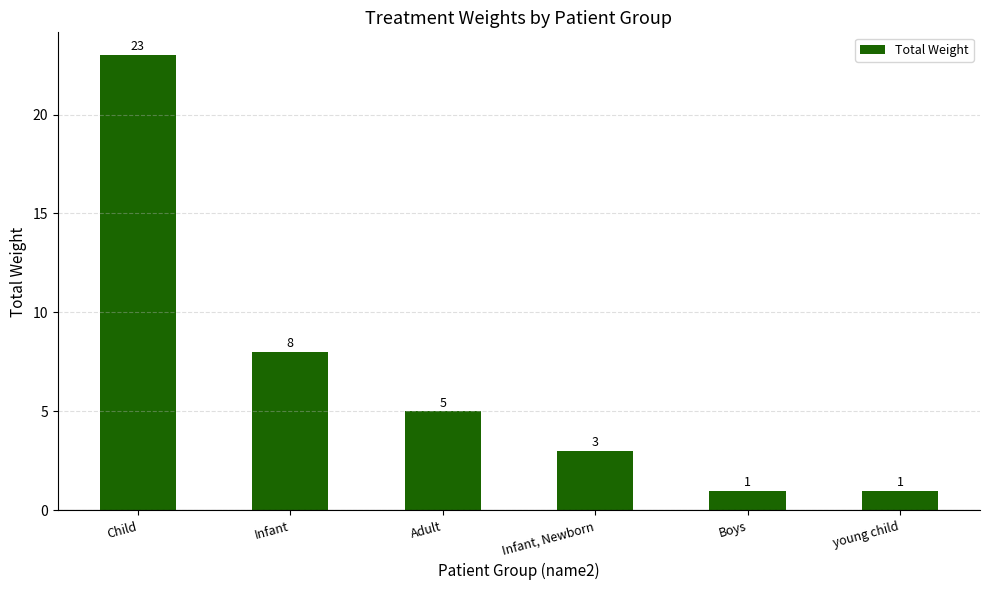

What is the ratio of the value at Boys to the value at Infant?

0.1